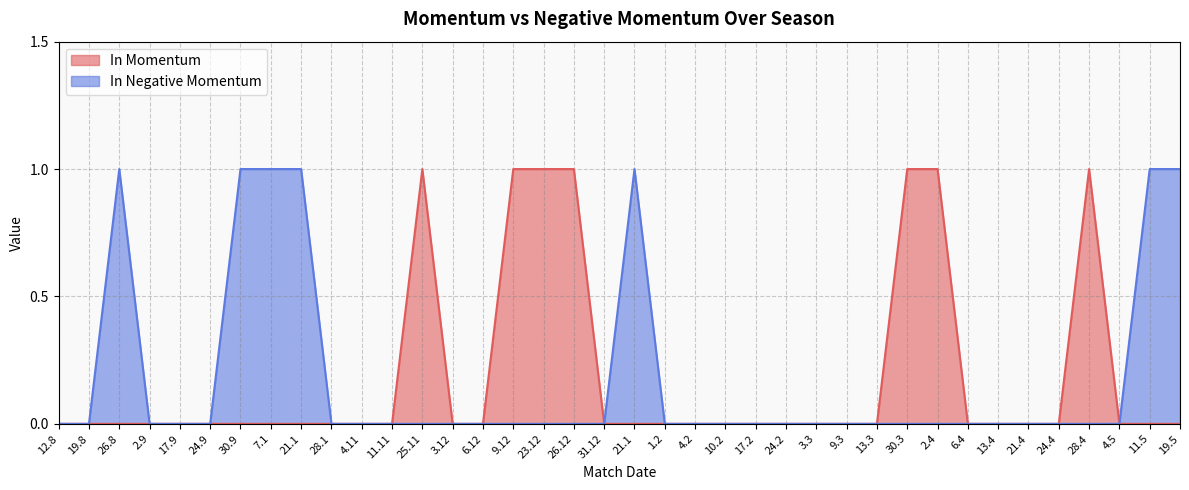

At which label is In Negative Momentum closest to 0?

12.8